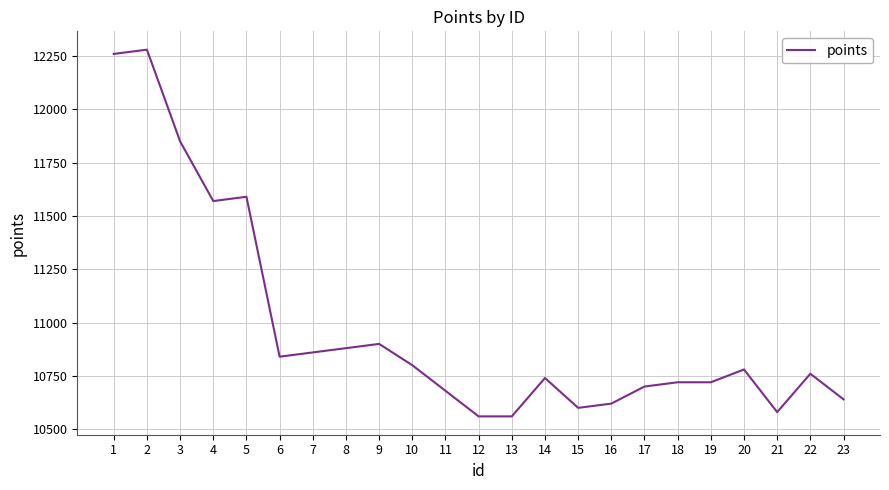

At which label does the data first exceed 10760?

1